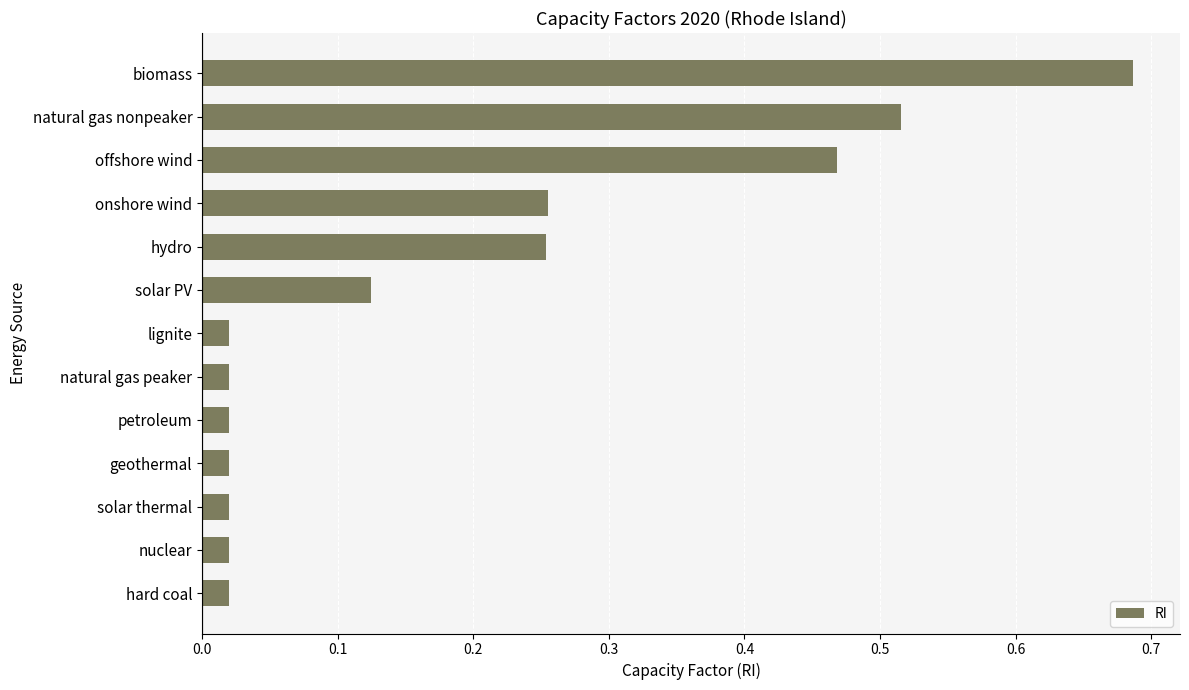

What is the sum of all values?

2.4